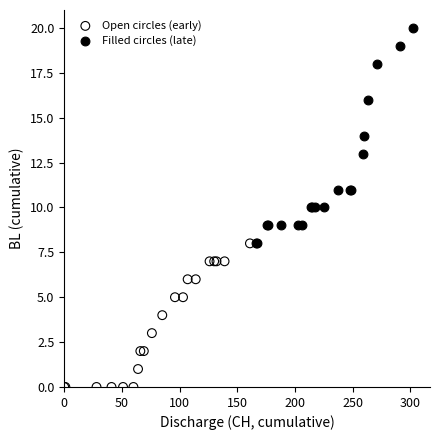

Which series contains the lowest Y value?

Open circles (early)